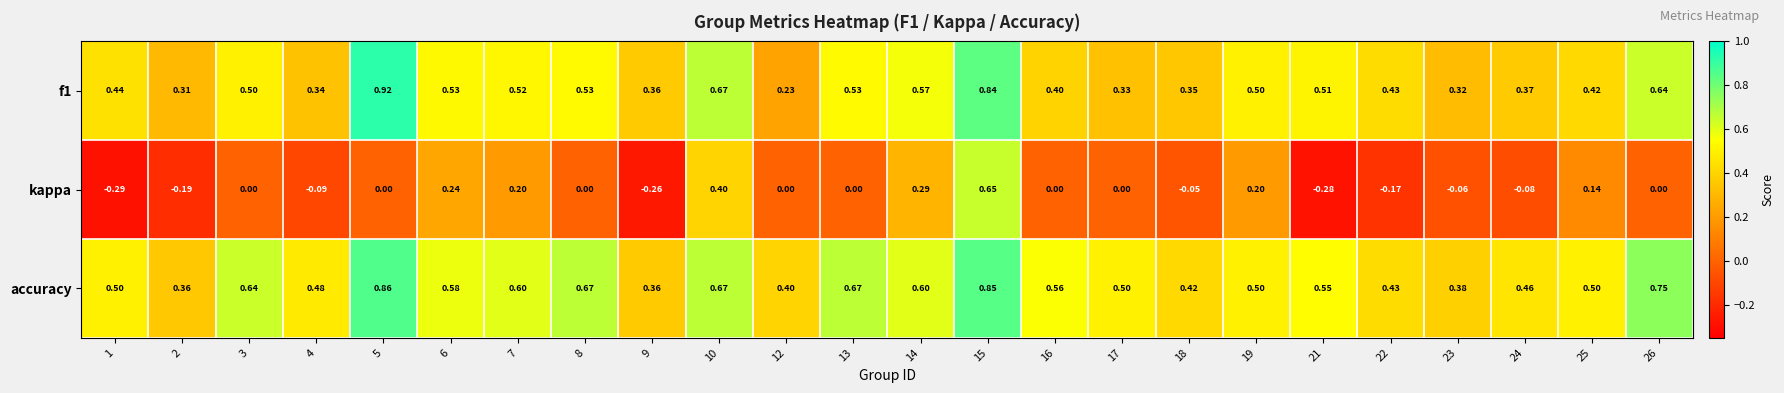

Which series has the largest range (max minus min)?

kappa